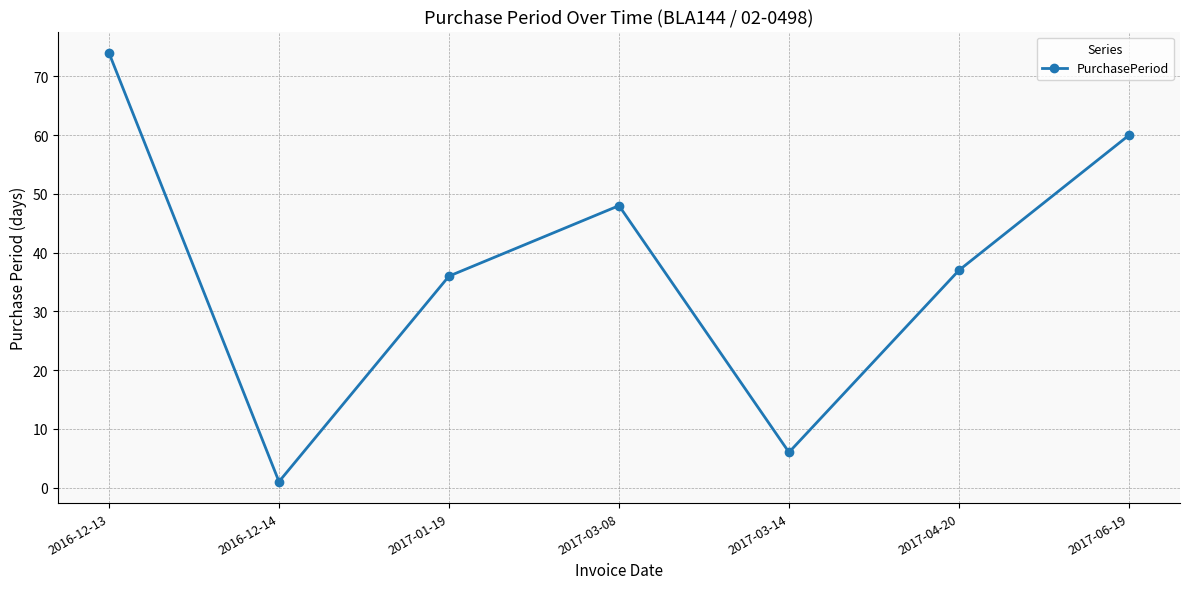

What is the label of the 5th point from the right?

2017-01-19